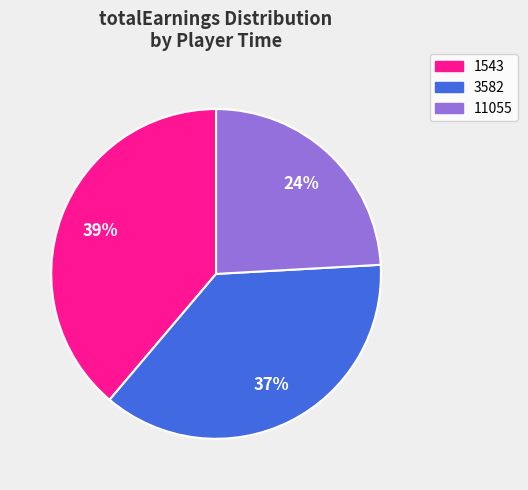

Is it true that 11055 is 10% of the pie?

False